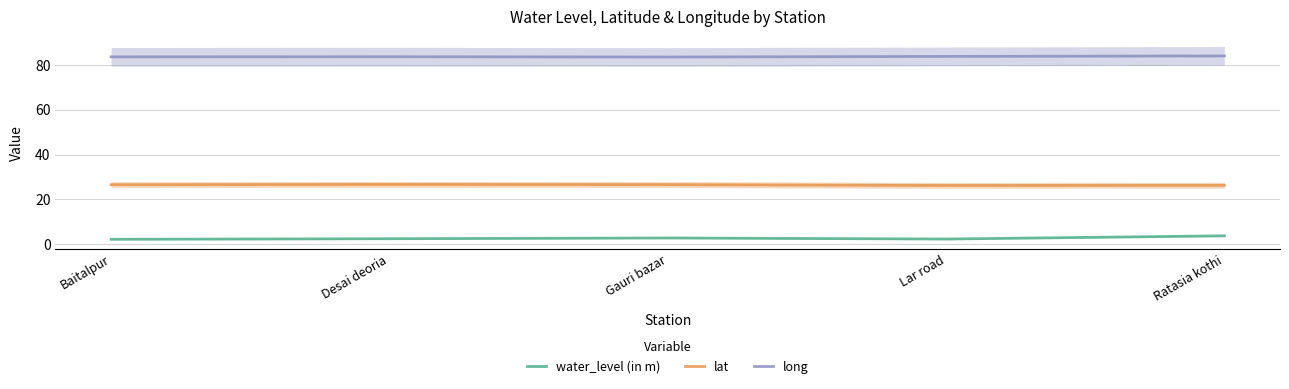

The value of lat at Desai deoria is 14.6. True or false?

False